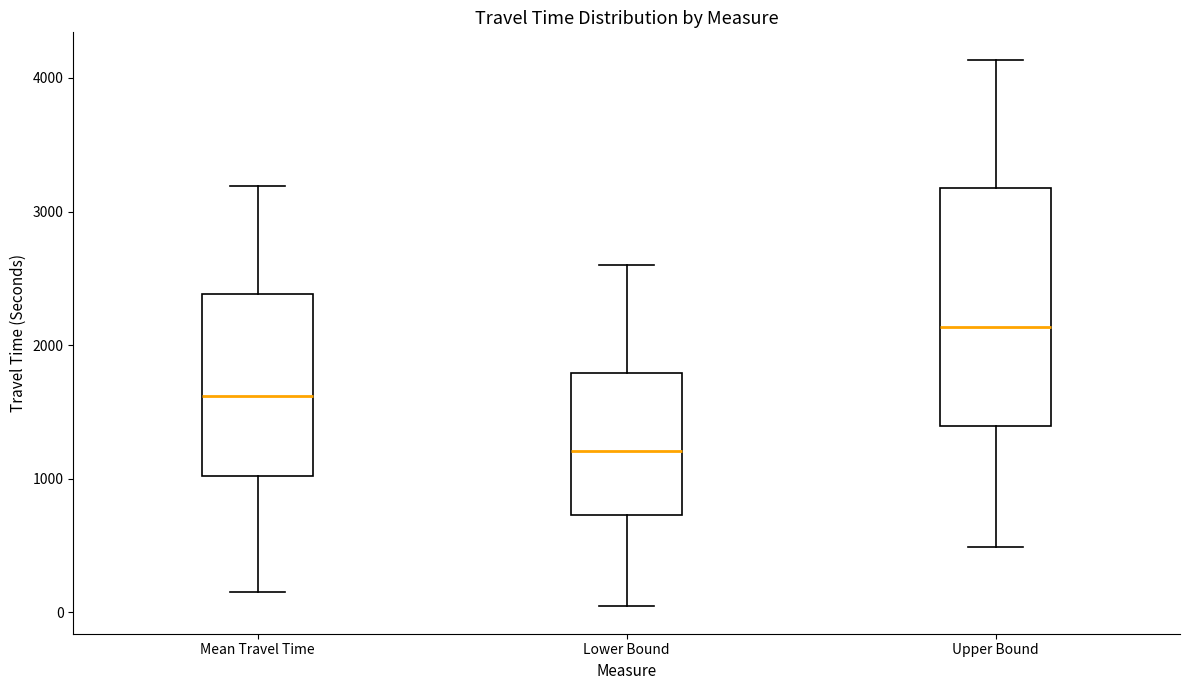

Reading left to right, transcribe this box plot: for each box, give where its median line is, the range the box spans, and where its two whiskers end, as read against the y-axis. The values are not printed on the chart, so give them approximately, as read against the axis.

Mean Travel Time: median 1600, box 1000 to 2400, whiskers 100 to 3200
Lower Bound: median 1200, box 700 to 1800, whiskers 0 to 2600
Upper Bound: median 2100, box 1400 to 3200, whiskers 500 to 4100